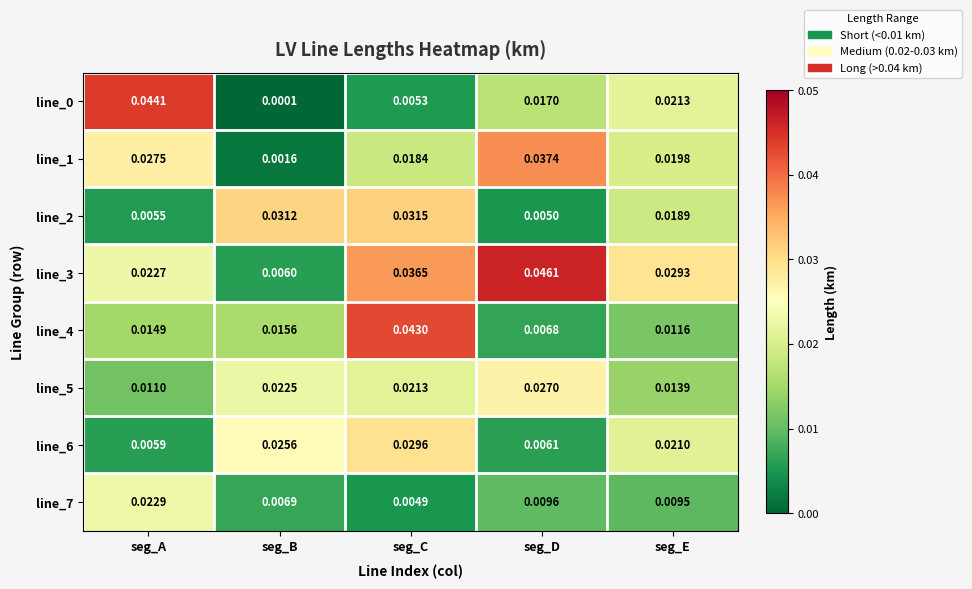

At which label is line_4 closest to 0?

seg_D